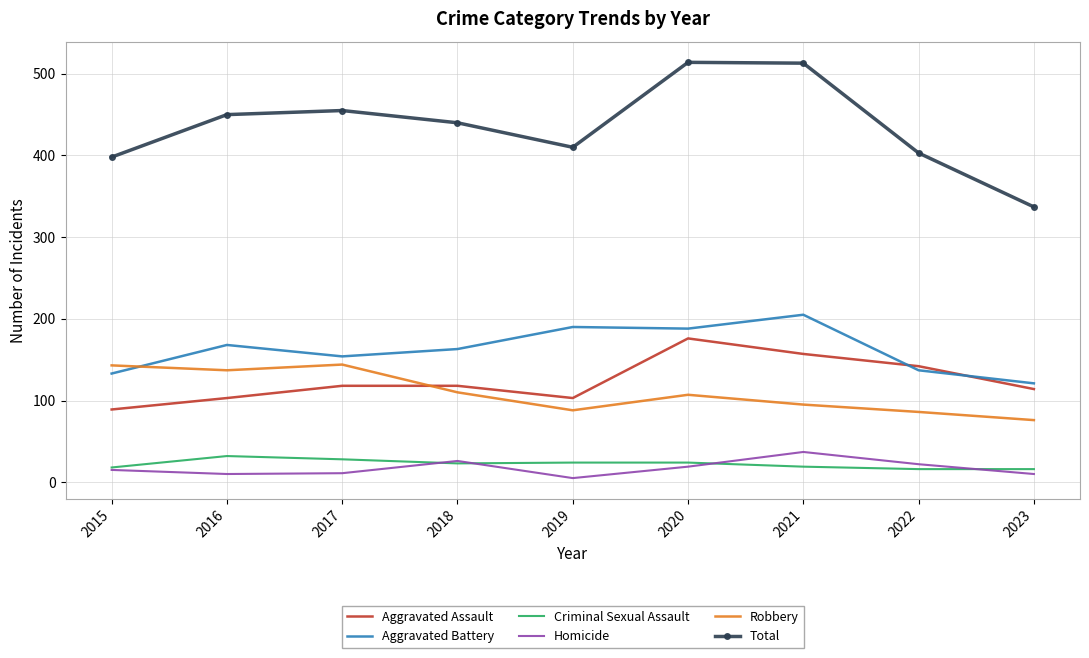

What is the total value across all series at 2015?

796